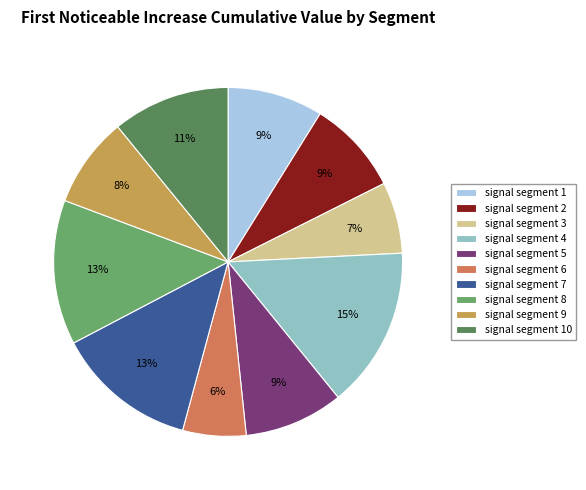

Which slice is the smallest?

signal segment 6